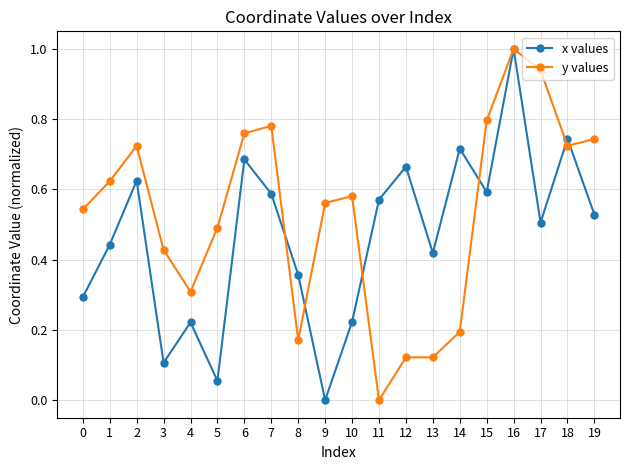

How many lines are shown in the chart?

2